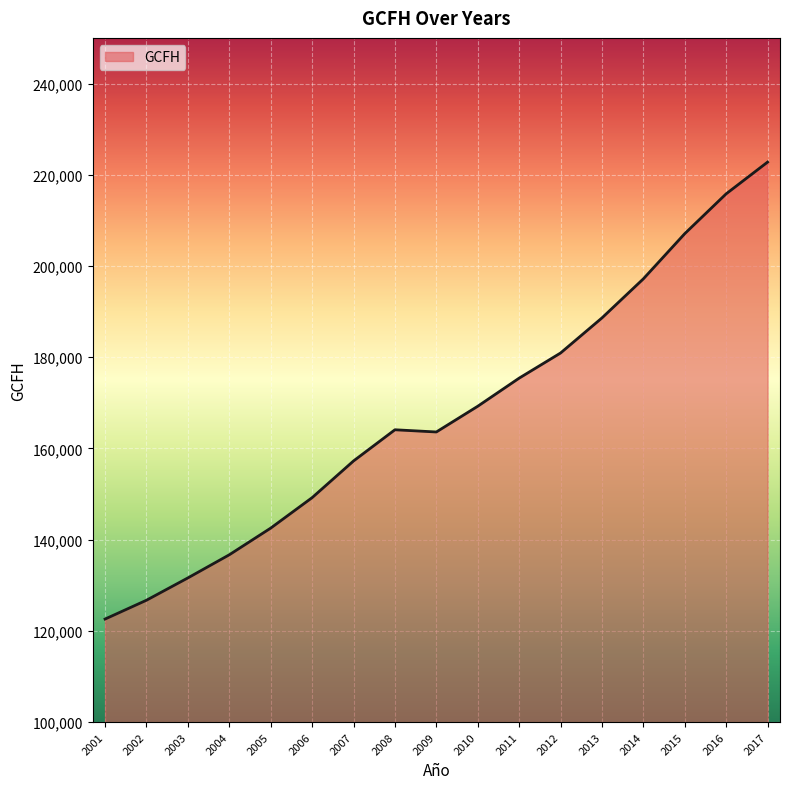

Which category has the highest value across all series?

2017